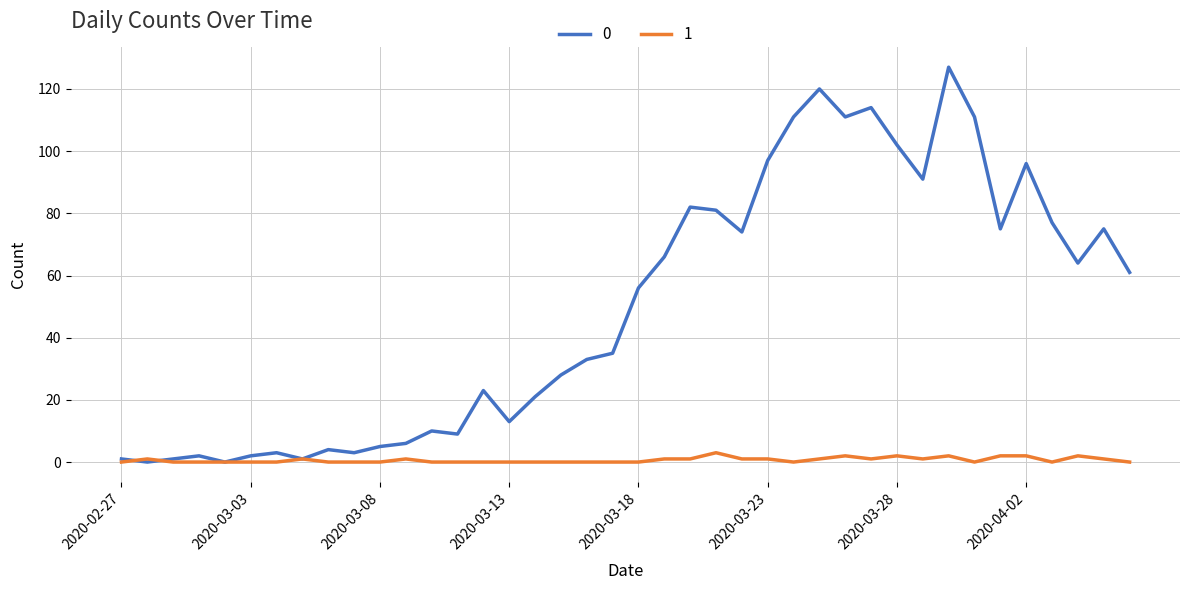

Rank the series by their average value, from lowest to highest.

1, 0